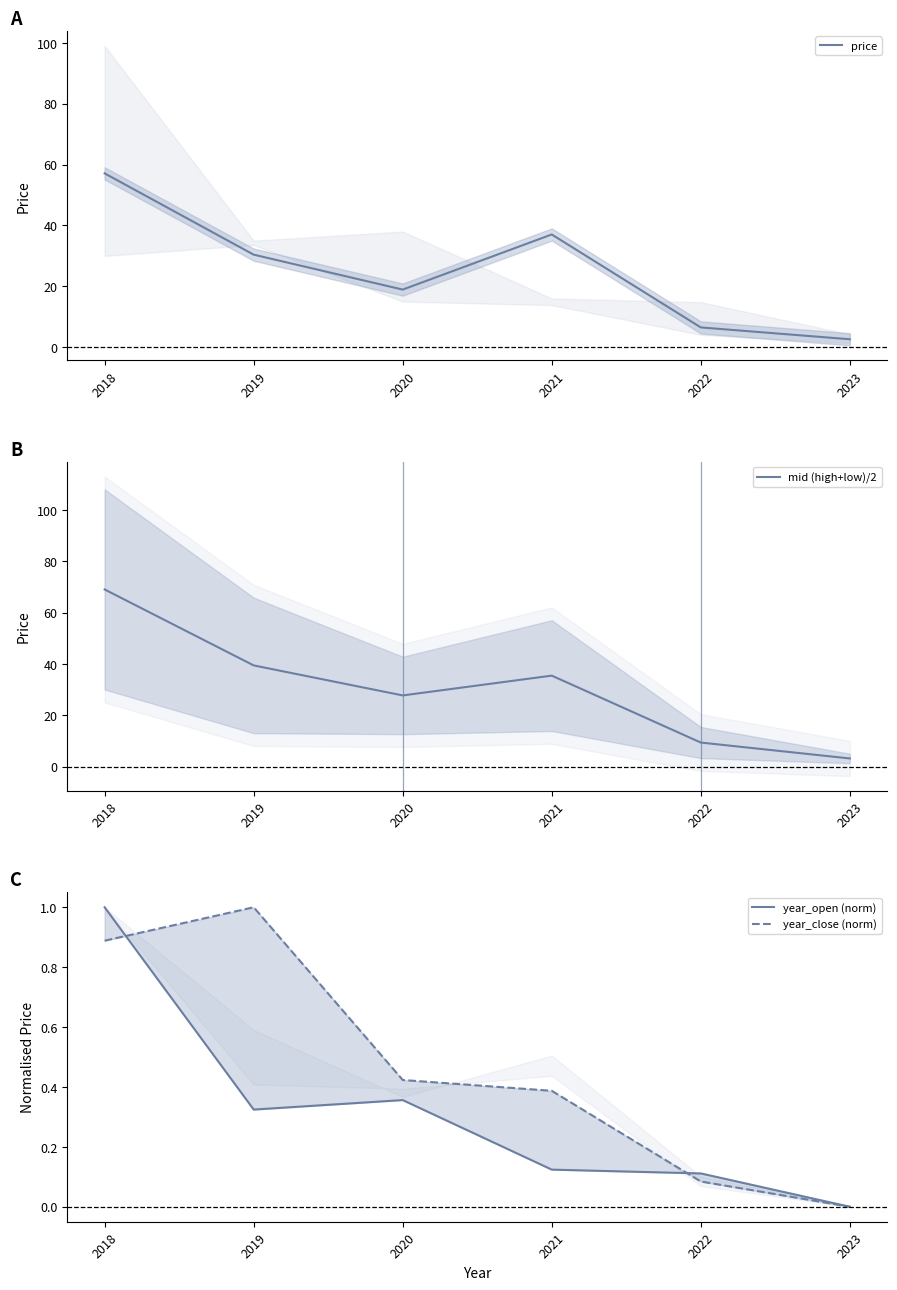

Reading left to right, list all the values displayed in this chart.

price: 57.1	30.4	18.9	37.0	6.5	2.6
mid (high+low)/2: 69.0	39.4	27.7	35.4	9.3	3.1
year_open (norm): 1.0	0.3	0.4	0.1	0.1	0.0
year_close (norm): 0.9	1.0	0.4	0.4	0.1	0.0